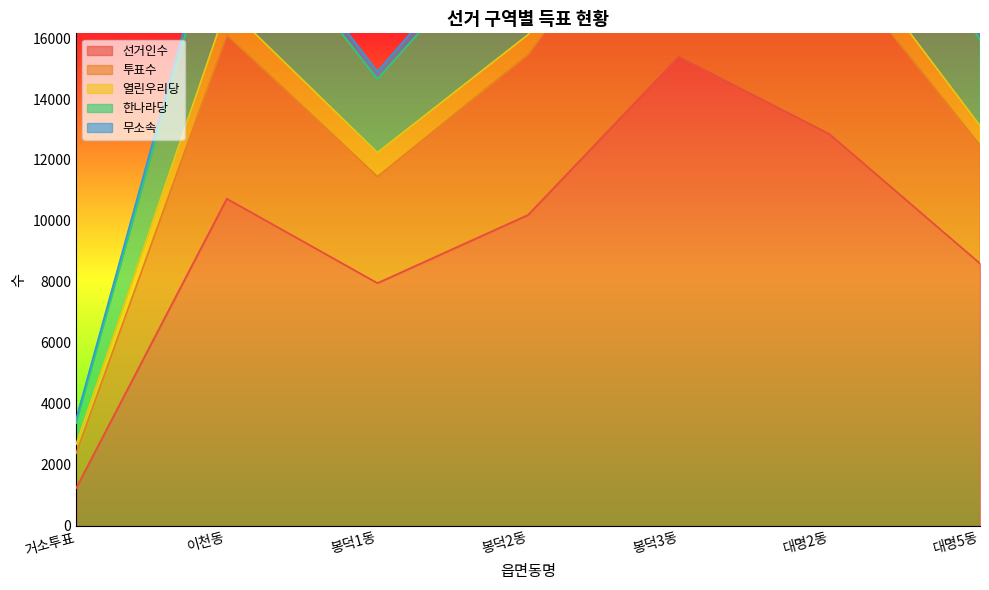

What position from the left is 봉덕2동?

4